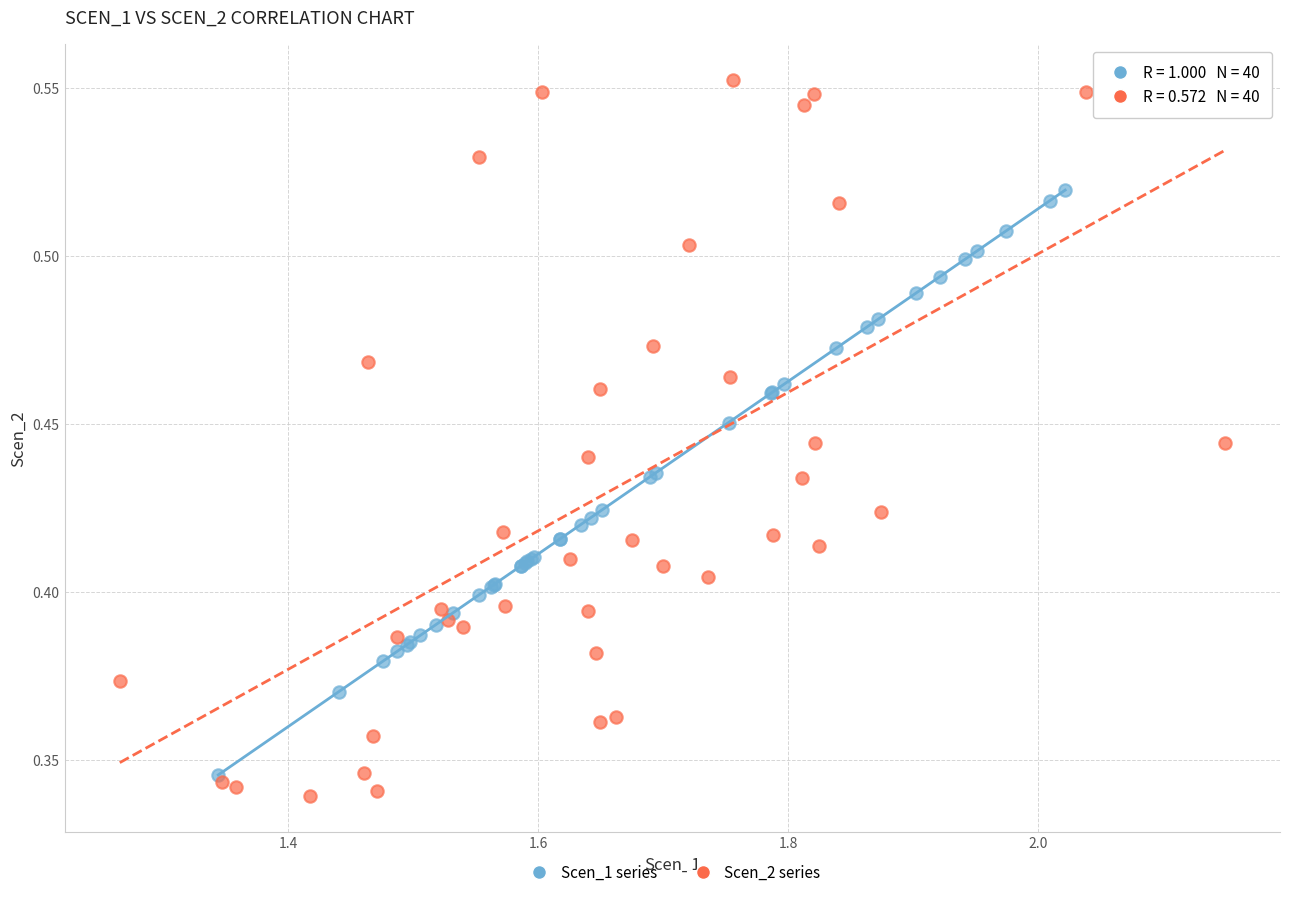

Which series reaches the maximum Y coordinate?

Scen_2 series